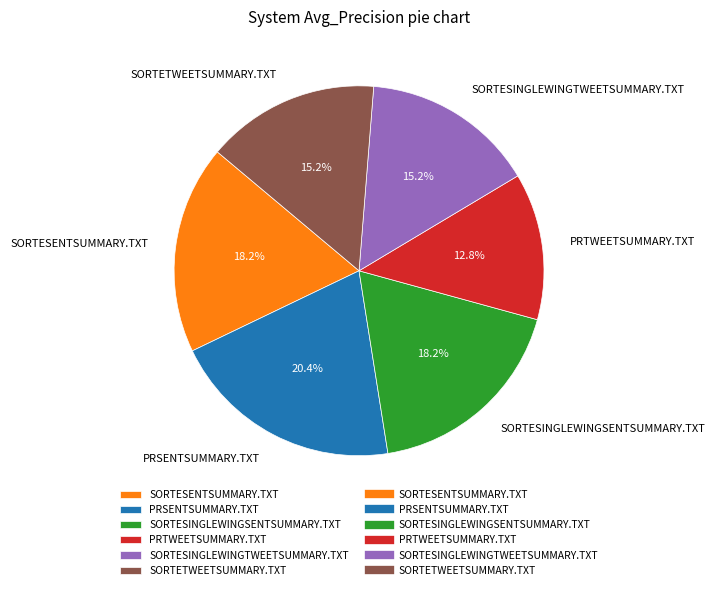

True or false: SORTETWEETSUMMARY.TXT accounts for 5% of the total.

False